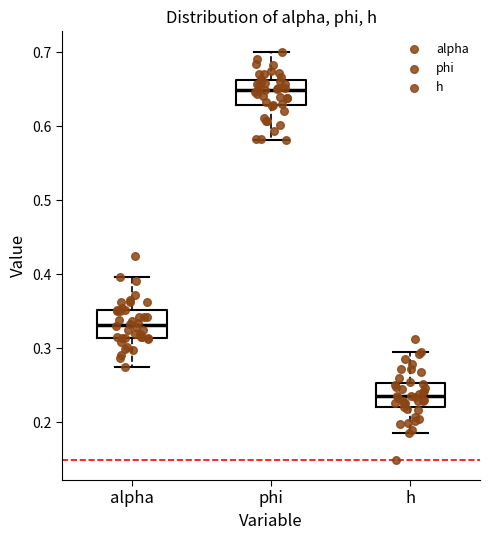

Reading left to right, transcribe this box plot: for each box, give where its median line is, the range the box spans, and where its two whiskers end, as read against the y-axis. The values are not printed on the chart, so give them approximately, as read against the axis.

alpha: median 0.33, box 0.31 to 0.35, whiskers 0.27 to 0.40
phi: median 0.65, box 0.63 to 0.66, whiskers 0.58 to 0.70
h: median 0.24, box 0.22 to 0.25, whiskers 0.19 to 0.29